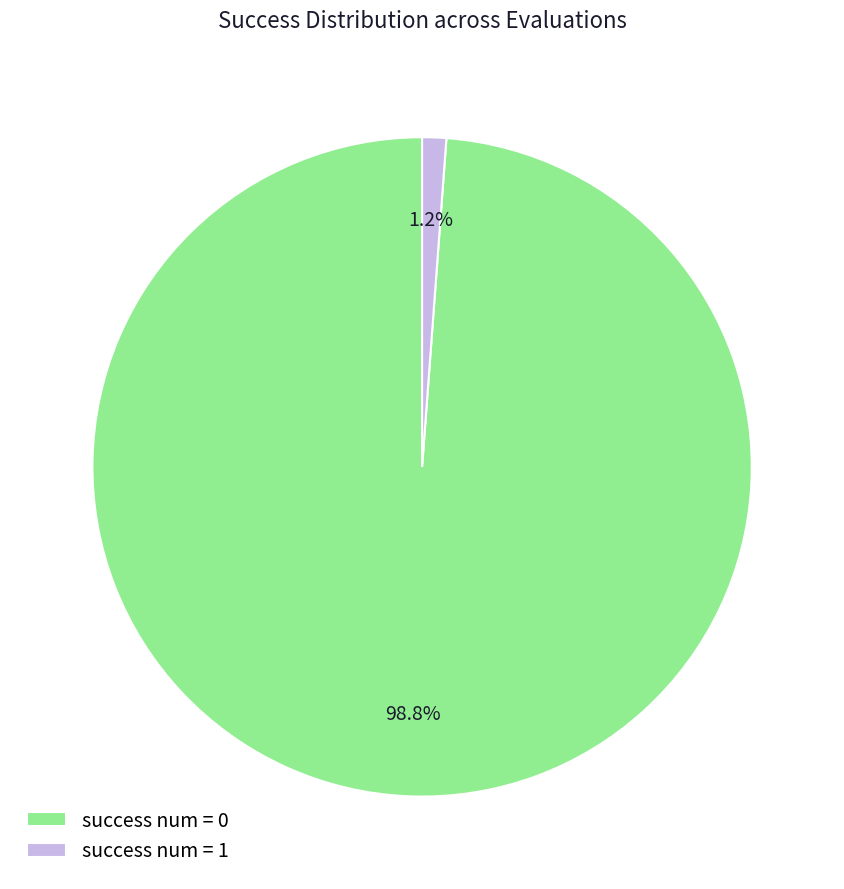

What is the largest slice in the pie chart?

success num = 0